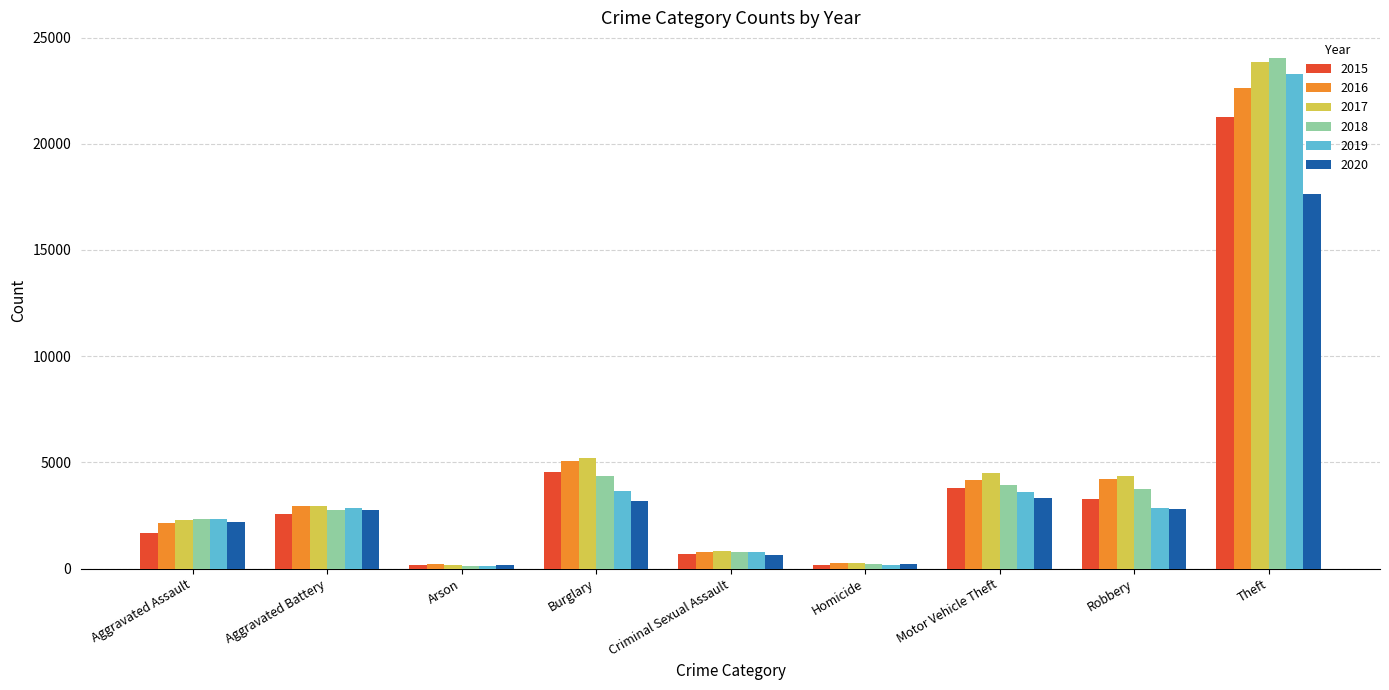

What position from the right is Aggravated Assault?

9